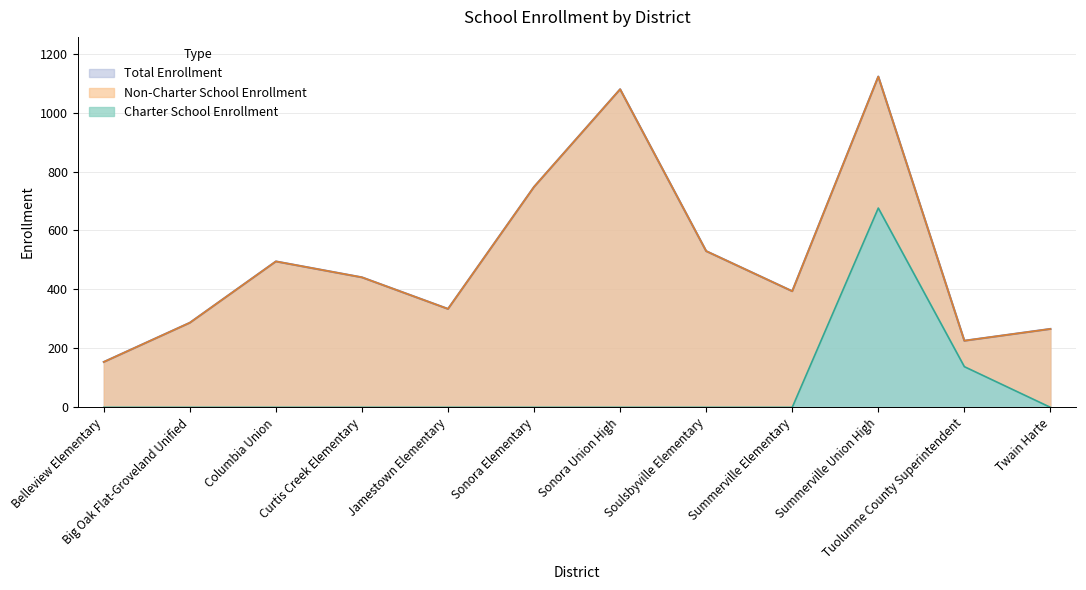

True or false: Total Enrollment and Charter School Enrollment intersect in this chart.

False